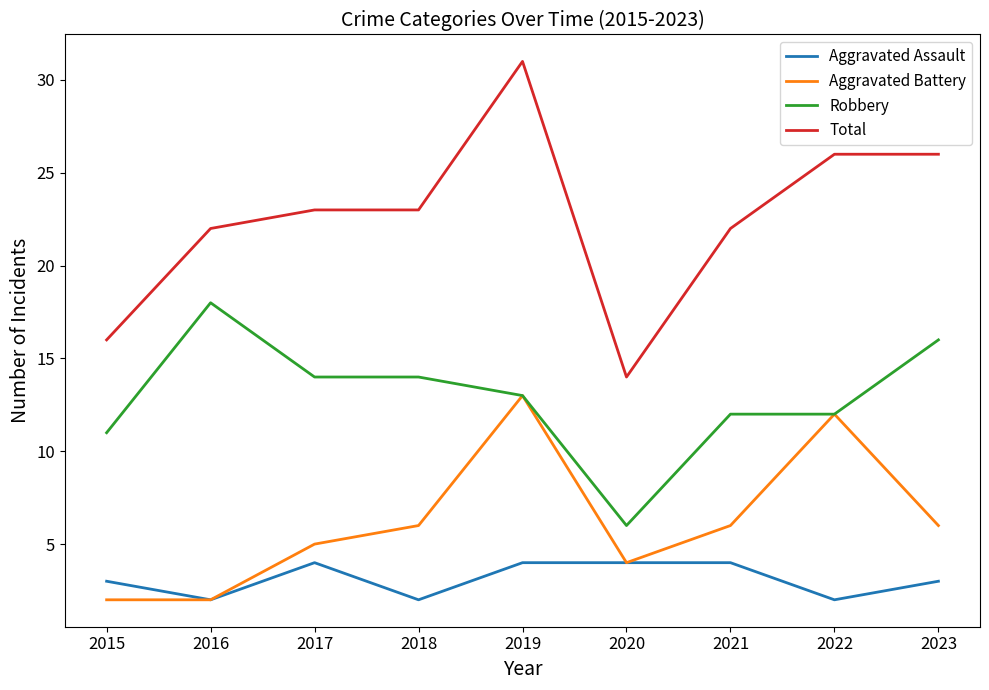

True or false: Aggravated Assault and Total intersect in this chart.

False